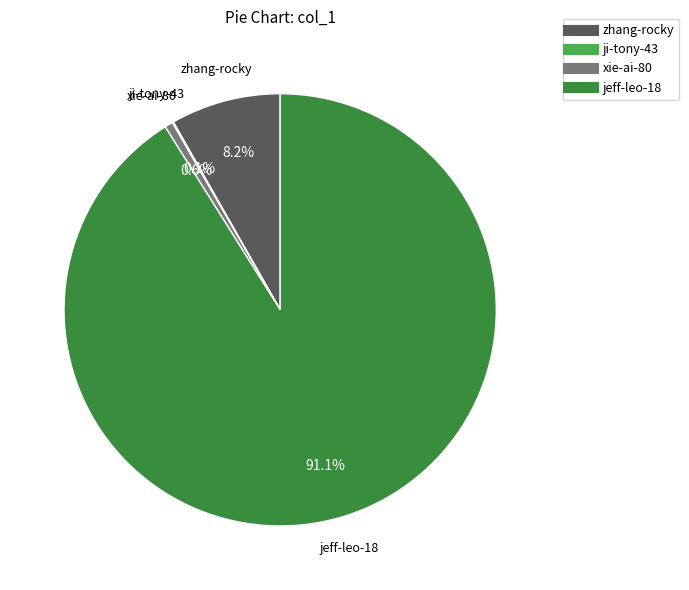

Which slice is the largest?

jeff-leo-18